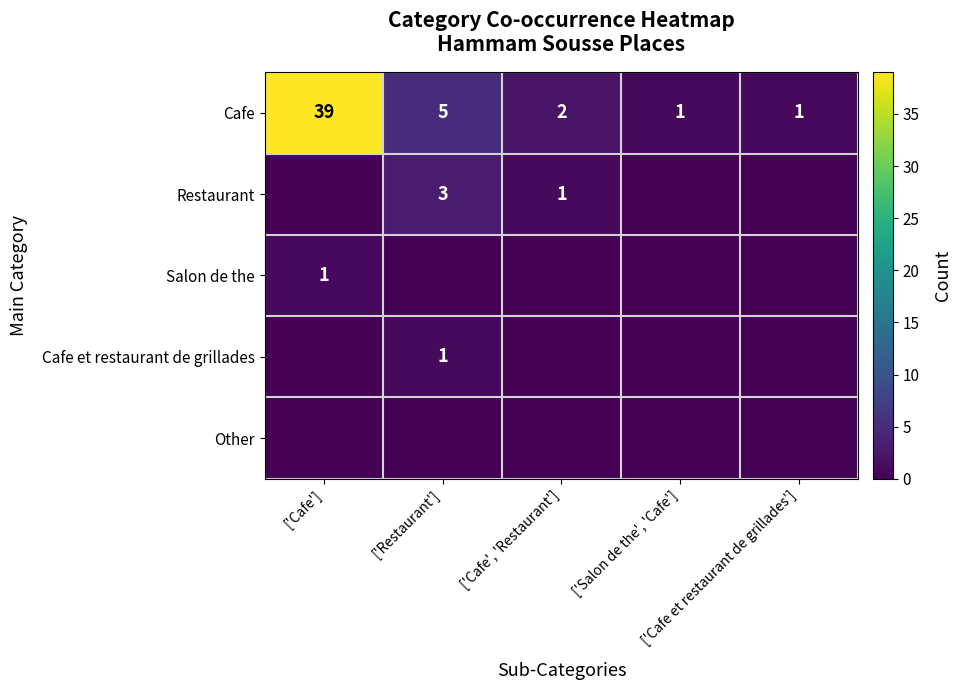

What is the difference between the second highest and minimum values in the Cafe series?

4